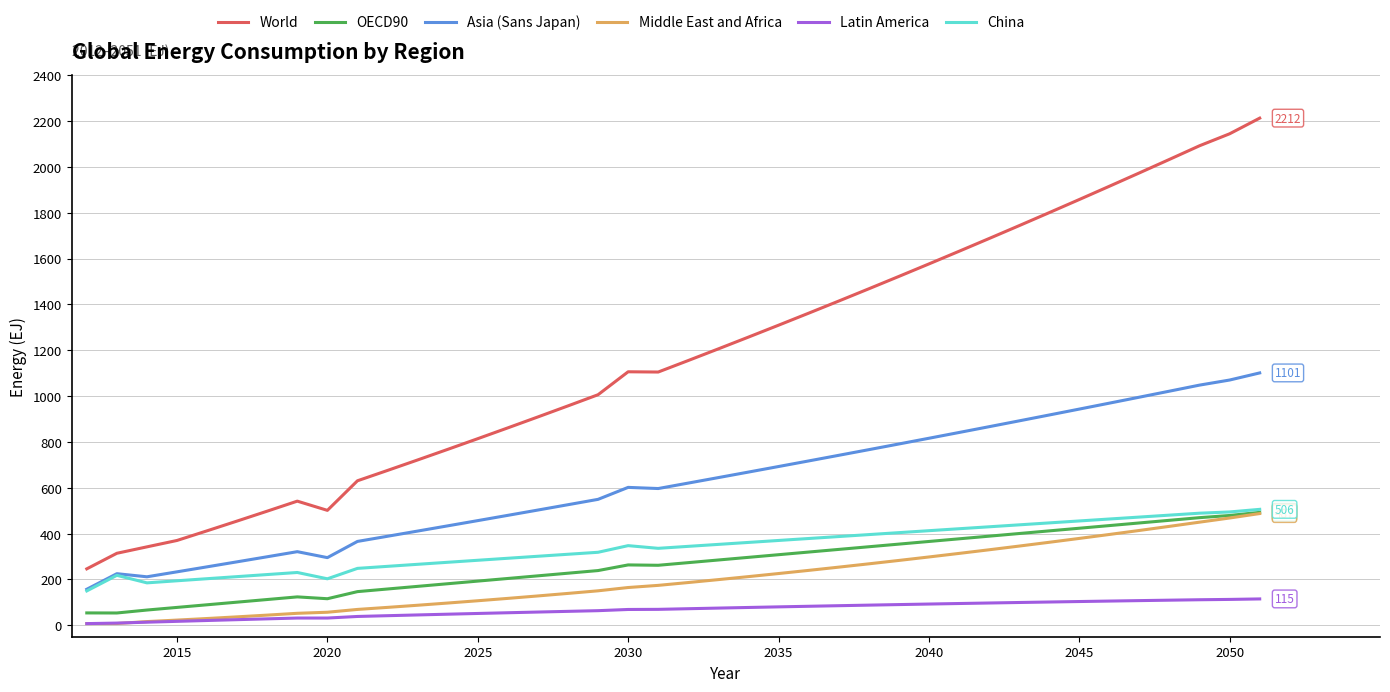

True or false: Asia (Sans Japan) and OECD90 intersect in this chart.

False